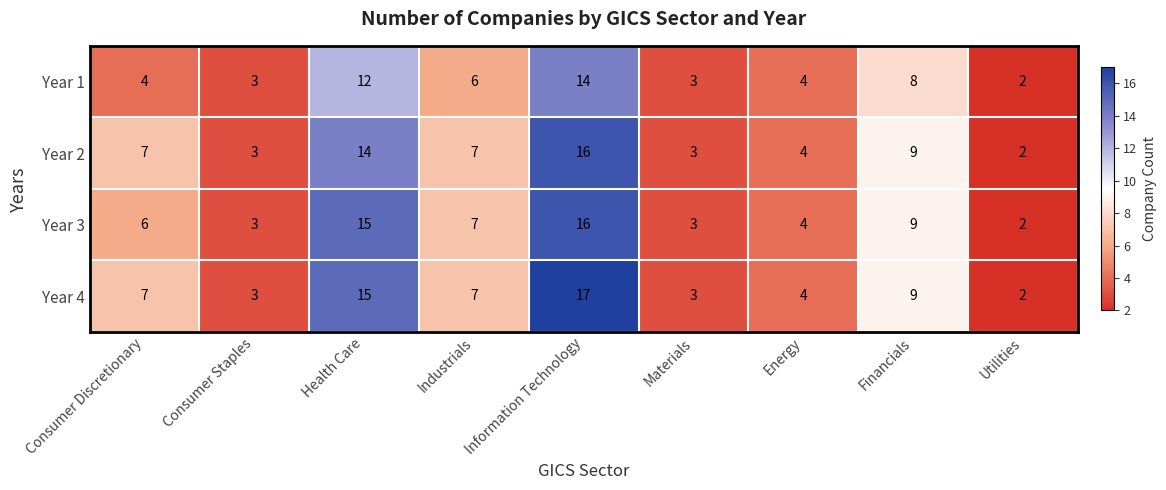

At which label is Year 2 closest to 9?

Financials